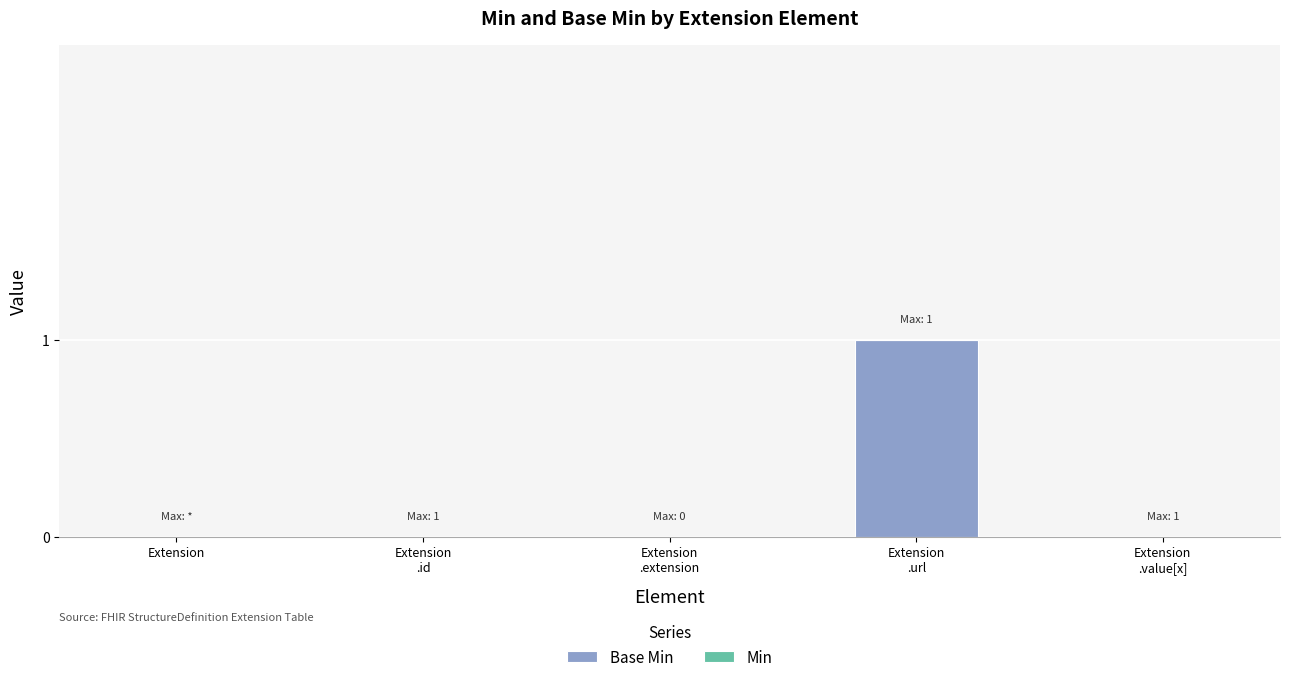

The value at Extension is 1. True or false?

False